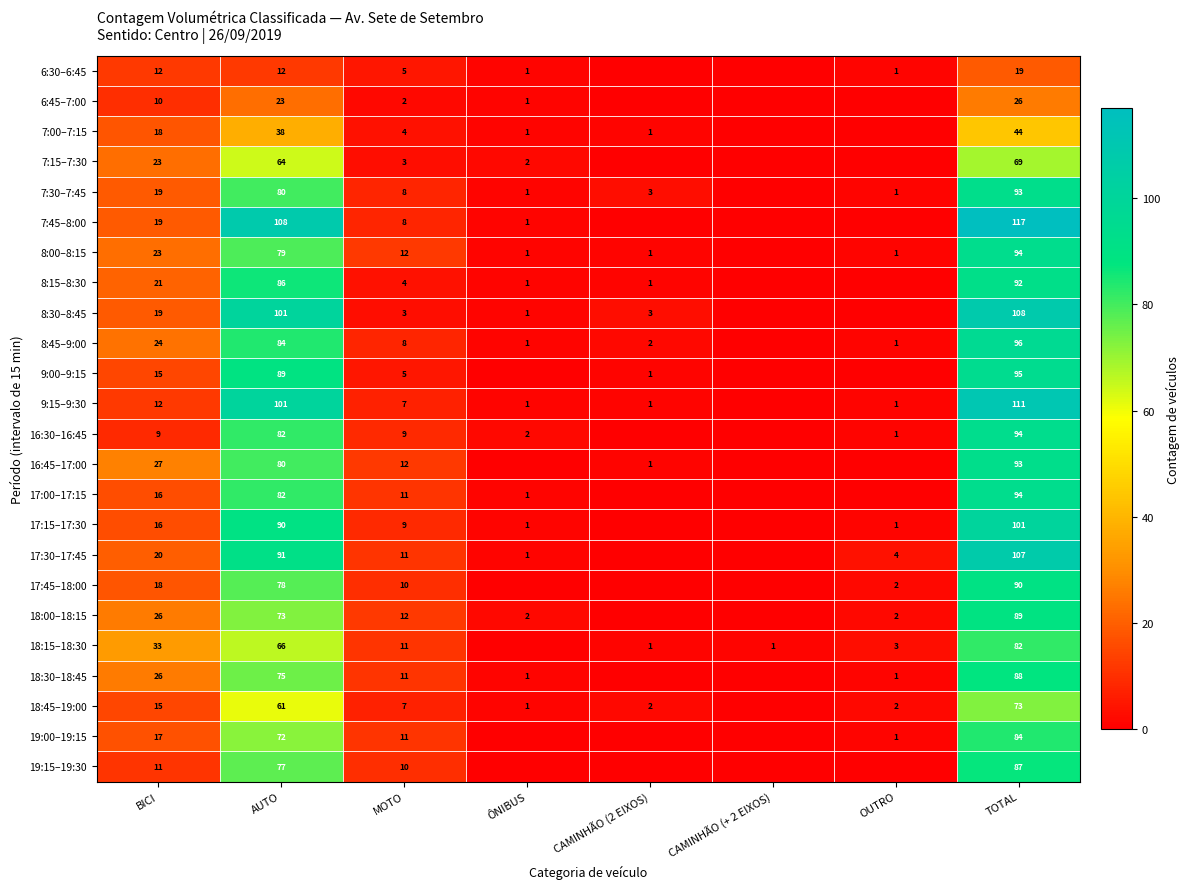

The value of 8:45–9:00 at TOTAL is 96. True or false?

True